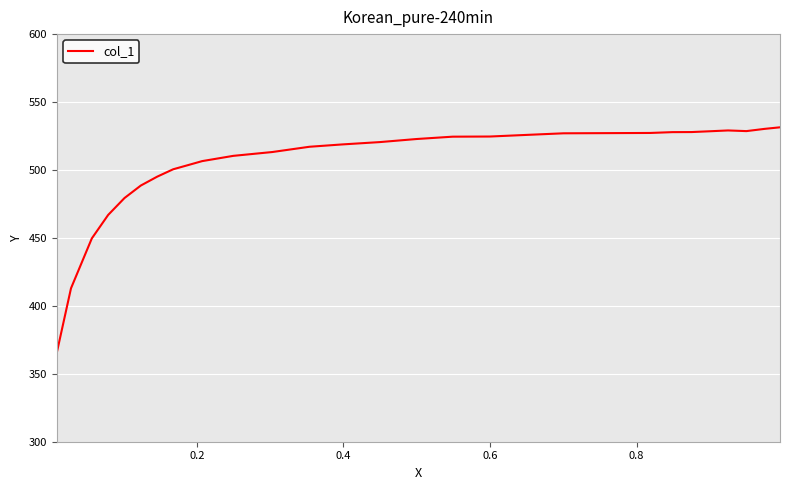

What is the greatest value displayed?

531.4